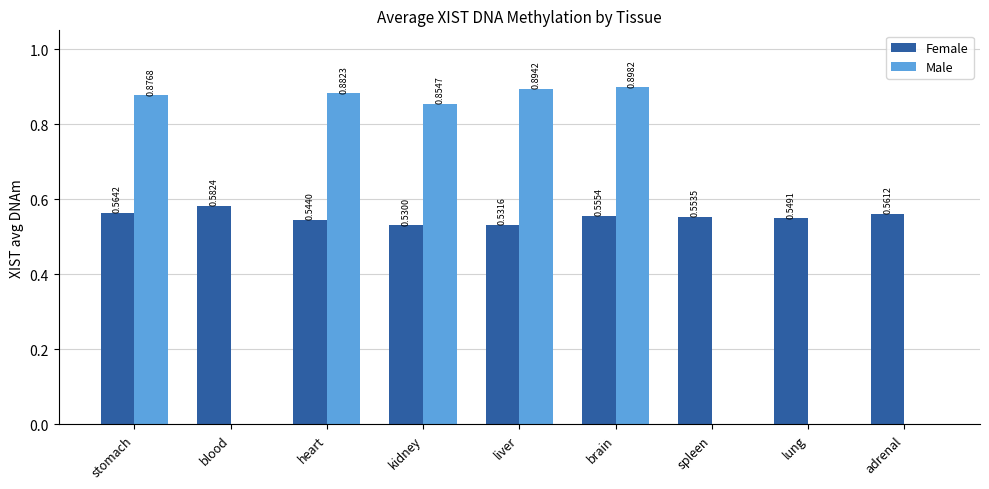

Which category has the highest value across all series?

brain